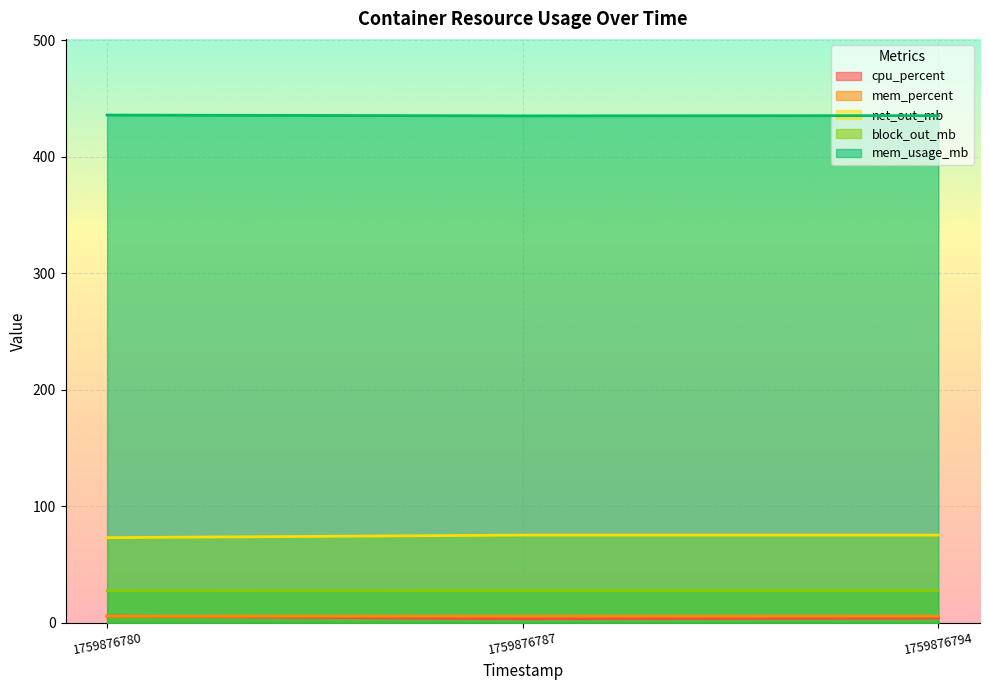

What is the smallest value displayed?

3.6